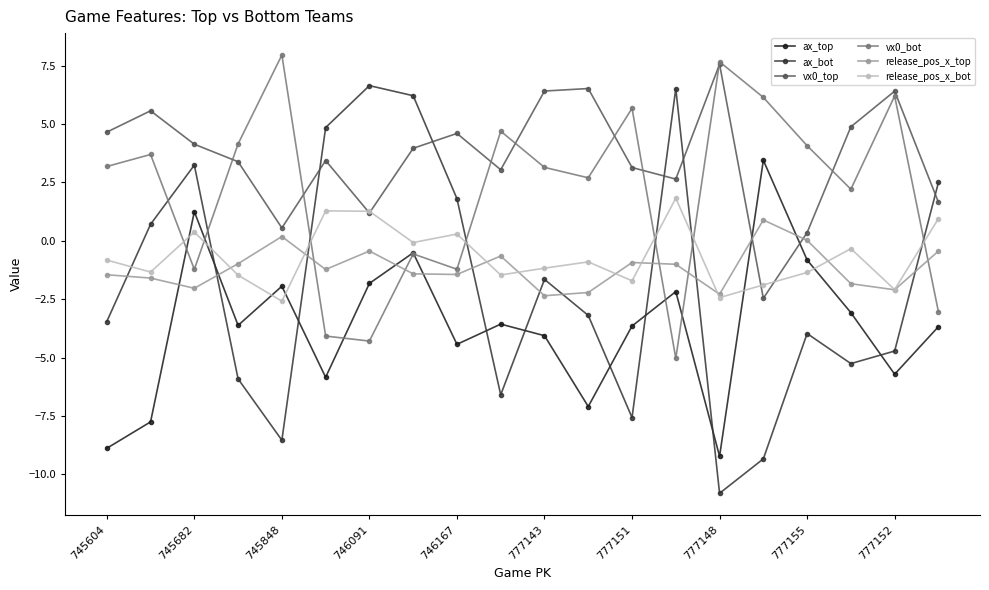

Which series has the widest spread of values?

ax_bot